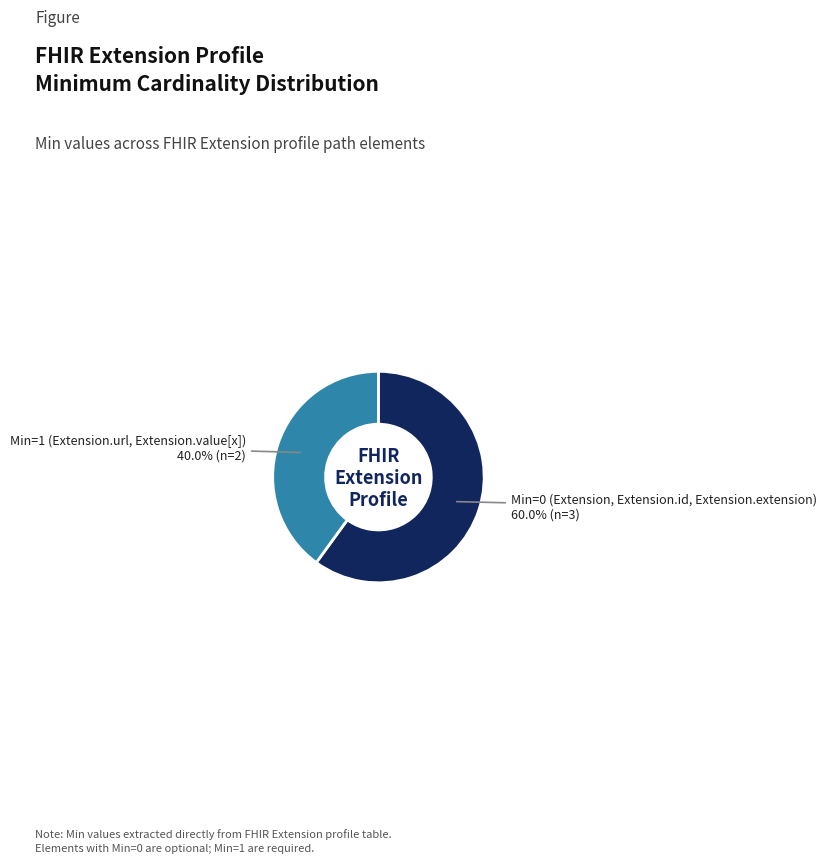

Is there a majority slice in this chart?

Yes